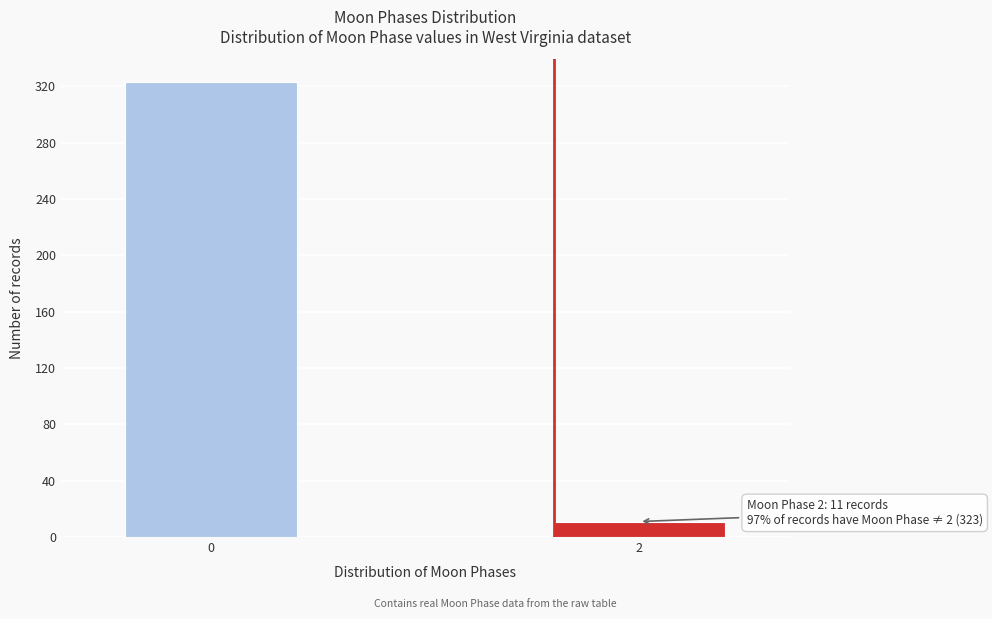

Reading left to right, transcribe all the data shown in this chart.

323	11